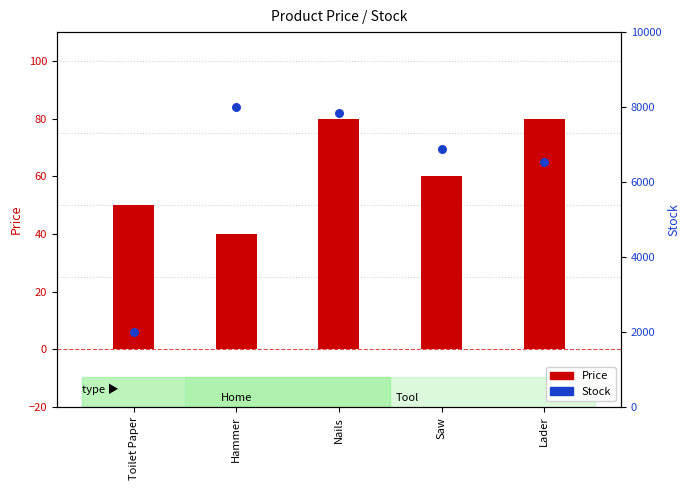

Which series has the largest Y range (max minus min)?

Stock